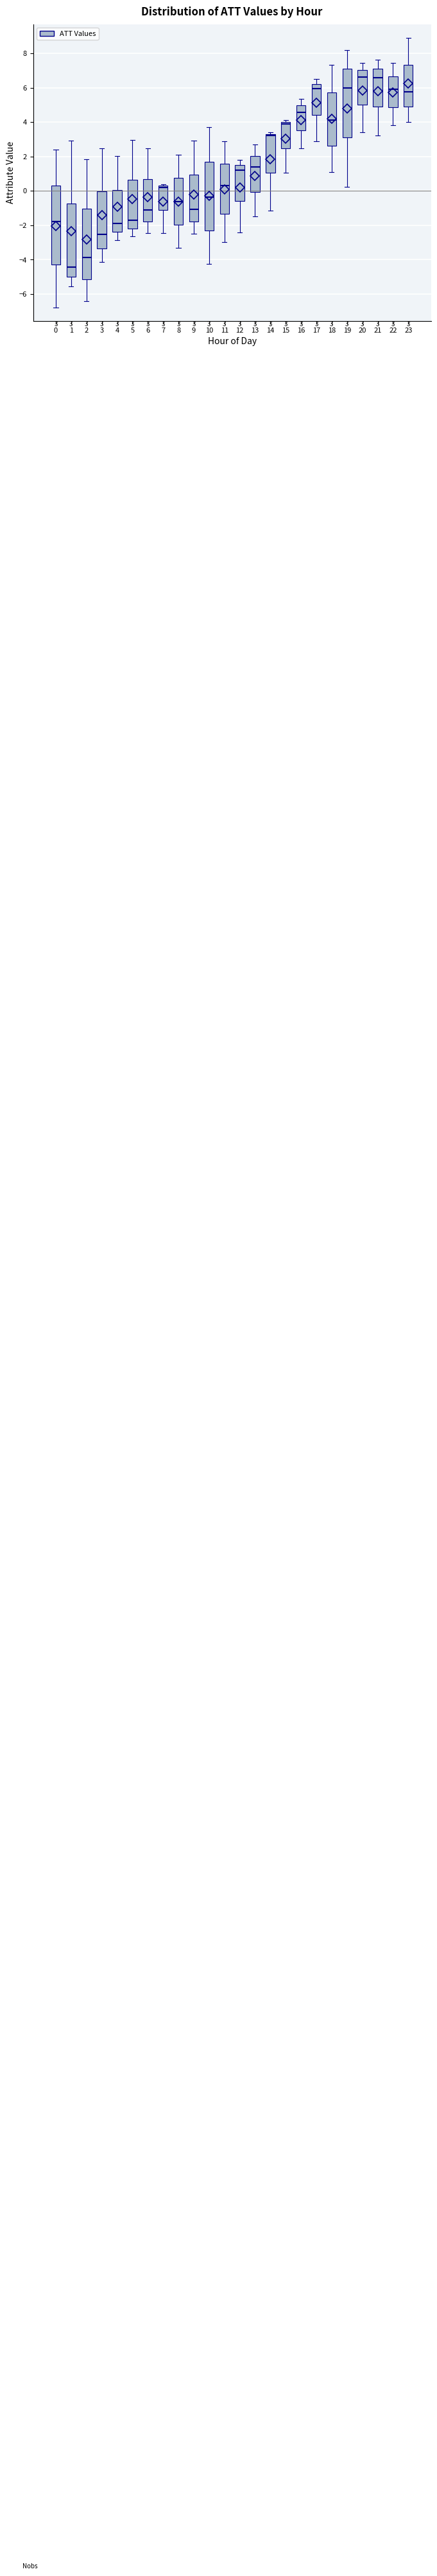

Which box is the tallest, from its lower edge to its upper edge?

0